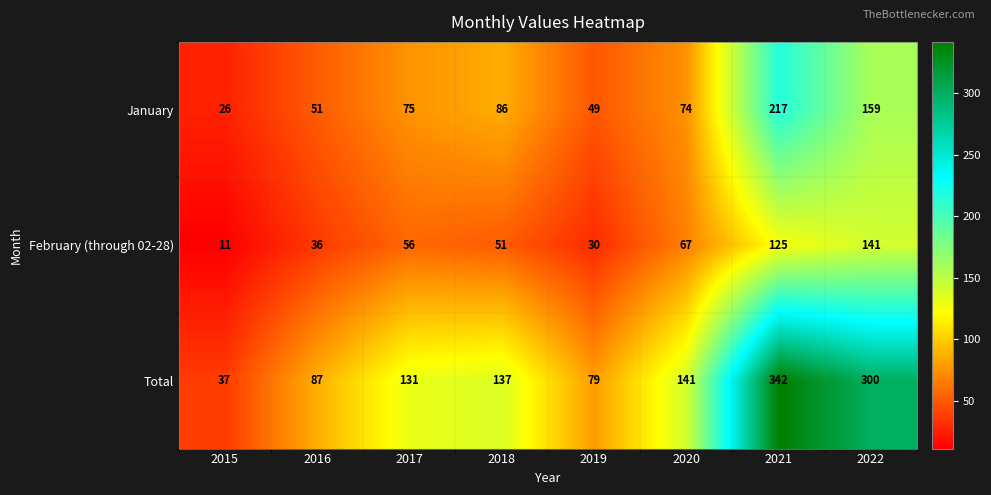

Rank the series at 2019 from lowest to highest value.

February (through 02-28), January, Total